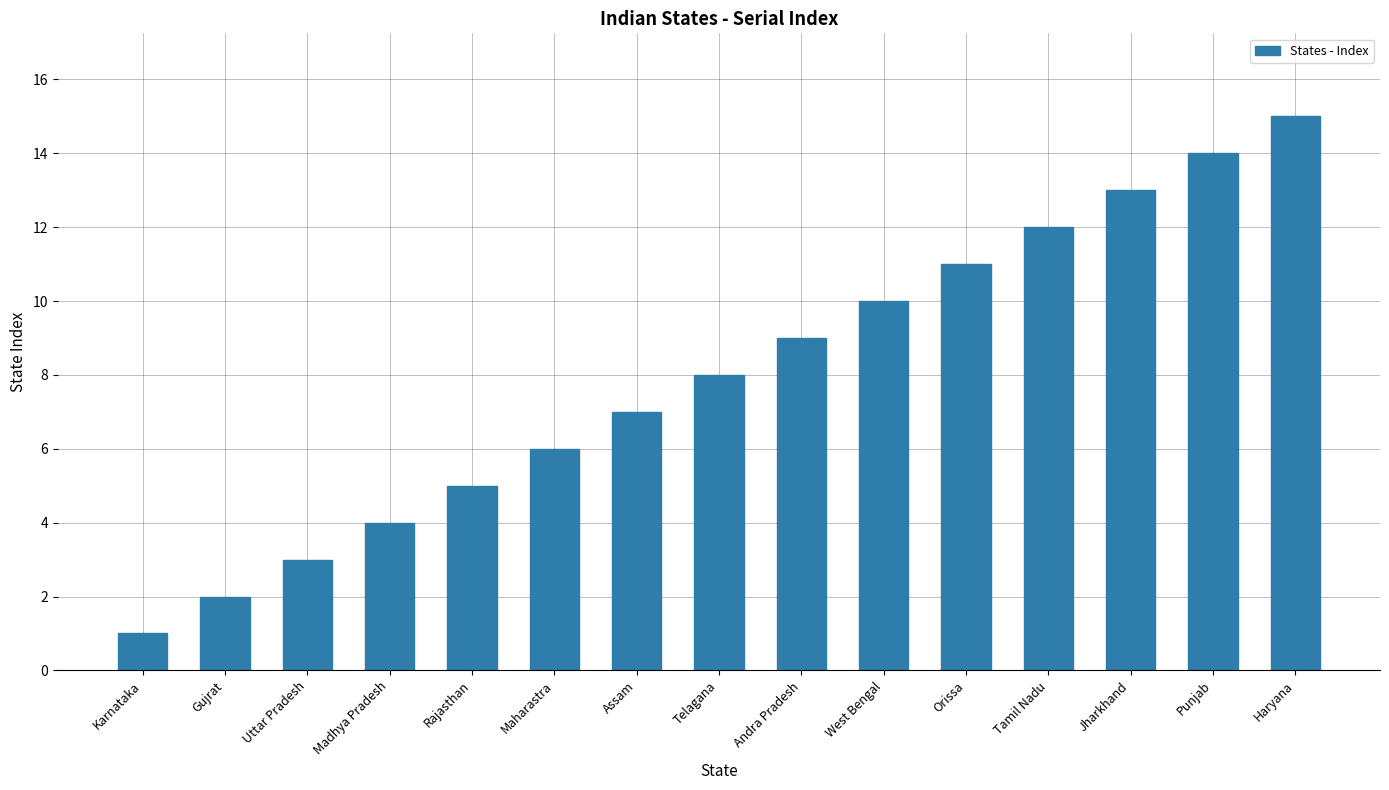

What is the label of the 12th bar from the left?

Tamil Nadu